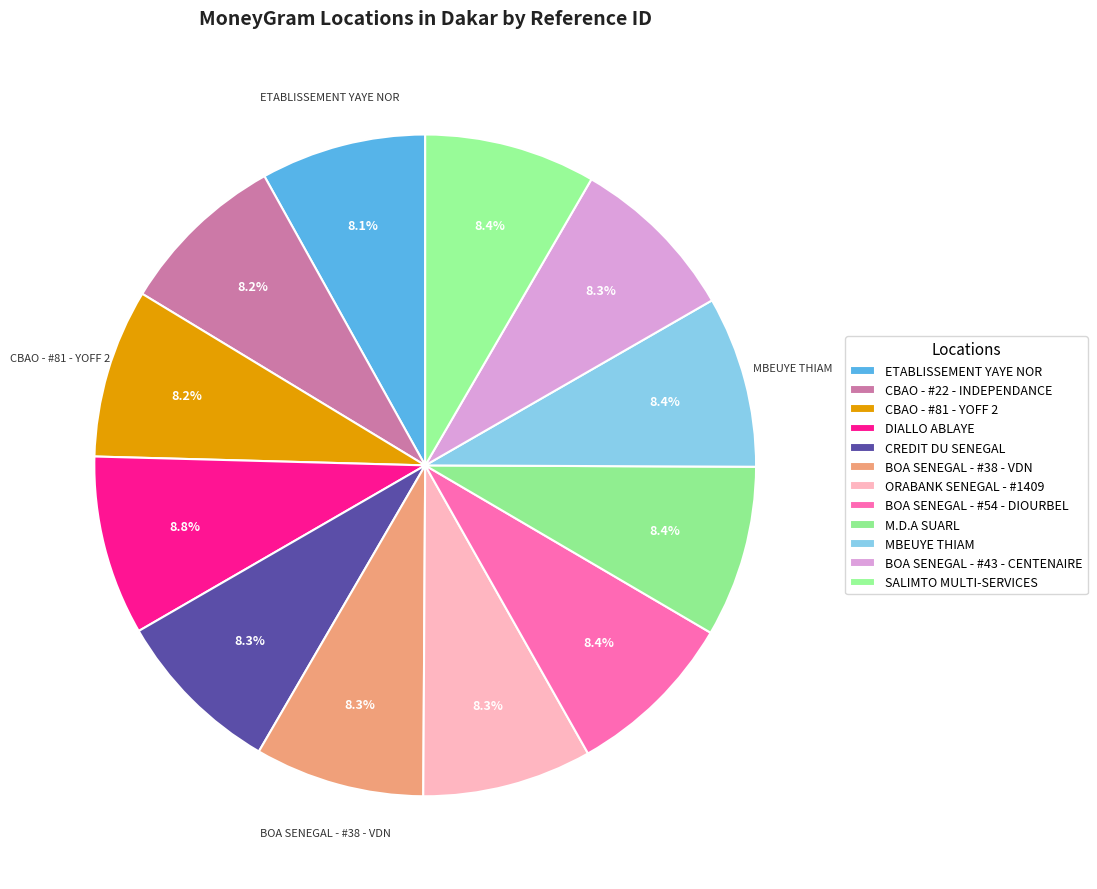

How much of the chart is everything except M.D.A SUARL?

91.6%